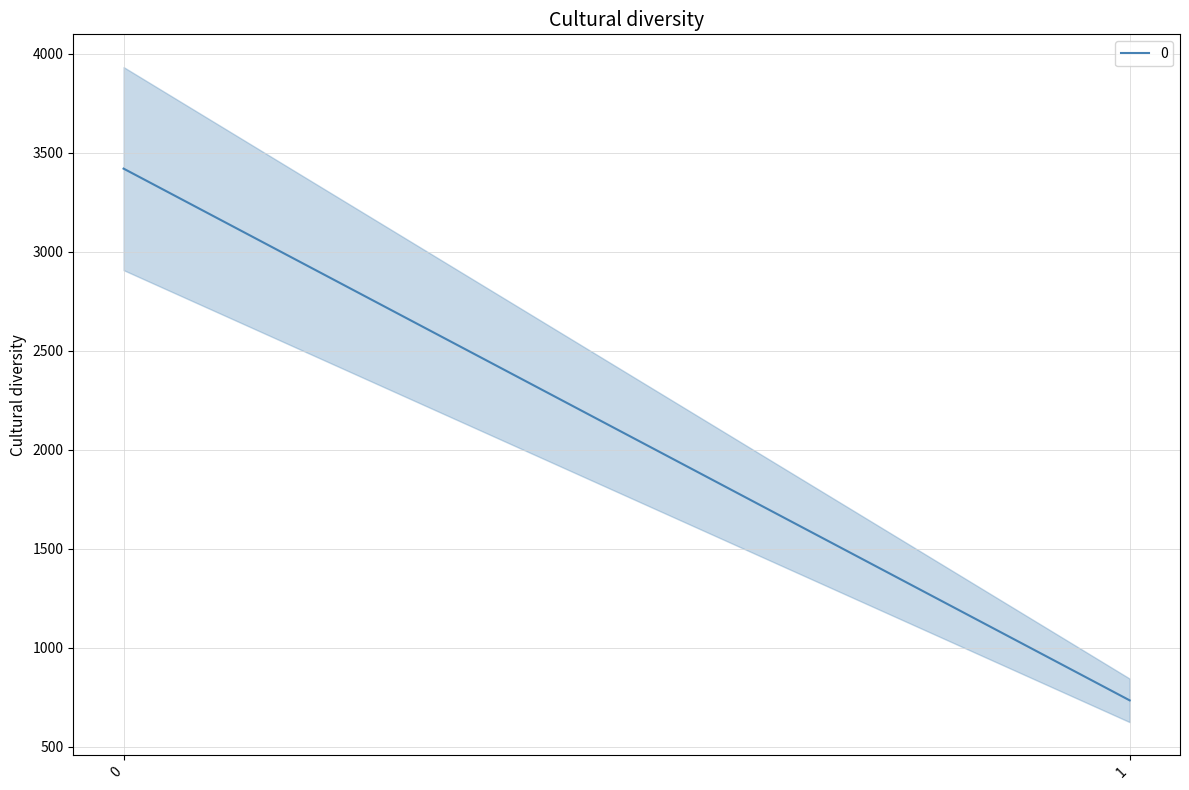

What is the sum of the values at 0 and 1?

4151.7